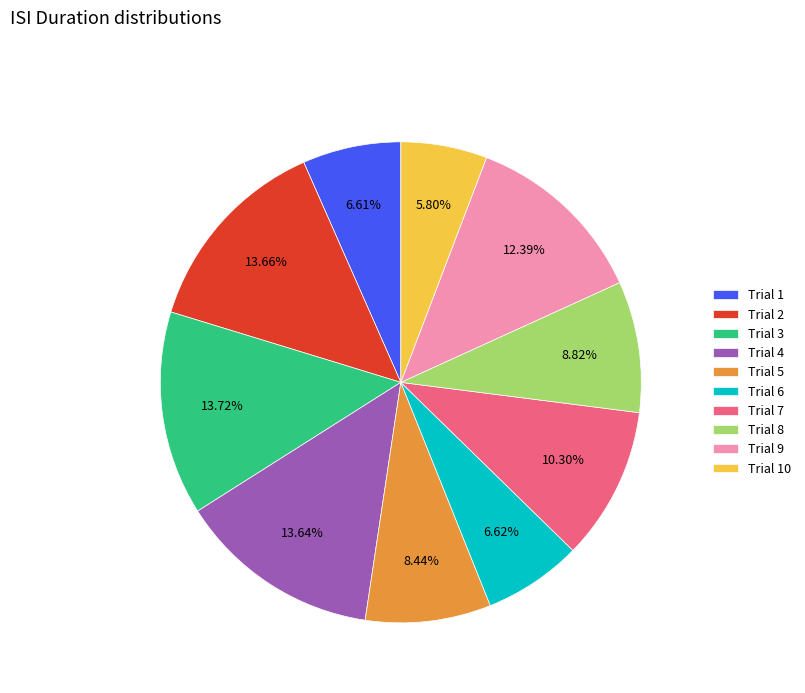

Count the number of slices in the pie.

10